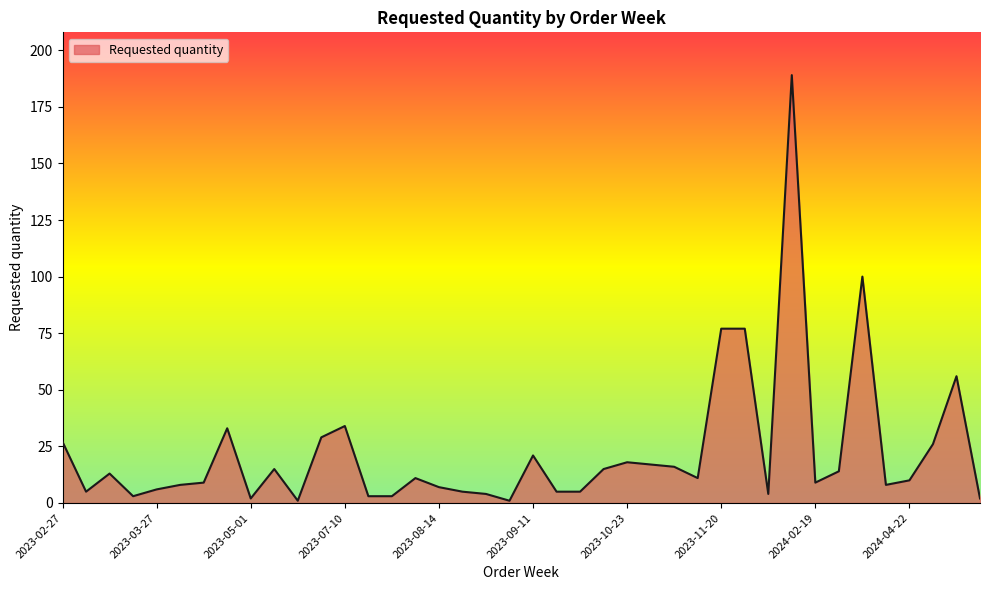

What is the greatest value displayed?

189